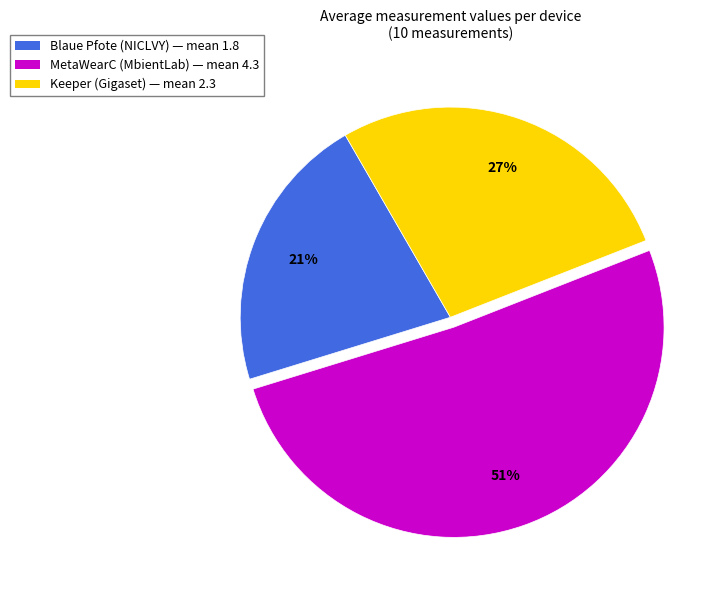

To the nearest percent, what is the combined percentage of Blaue Pfote (NICLVY) and MetaWearC (MbientLab)?

73%